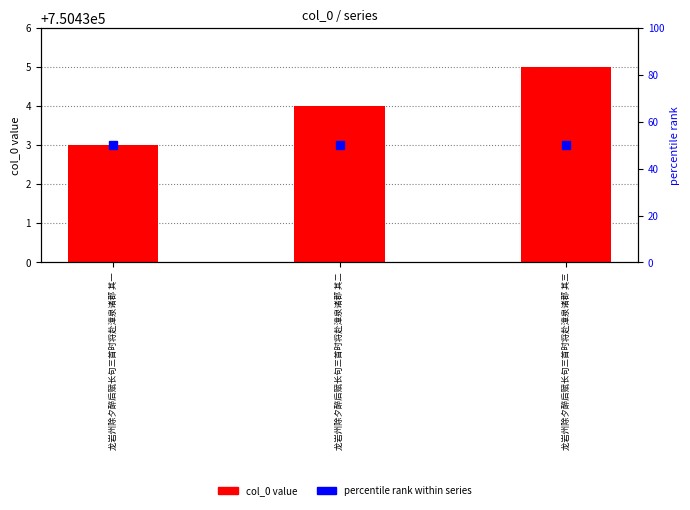

What is the highest value of the percentile rank within series series?

50